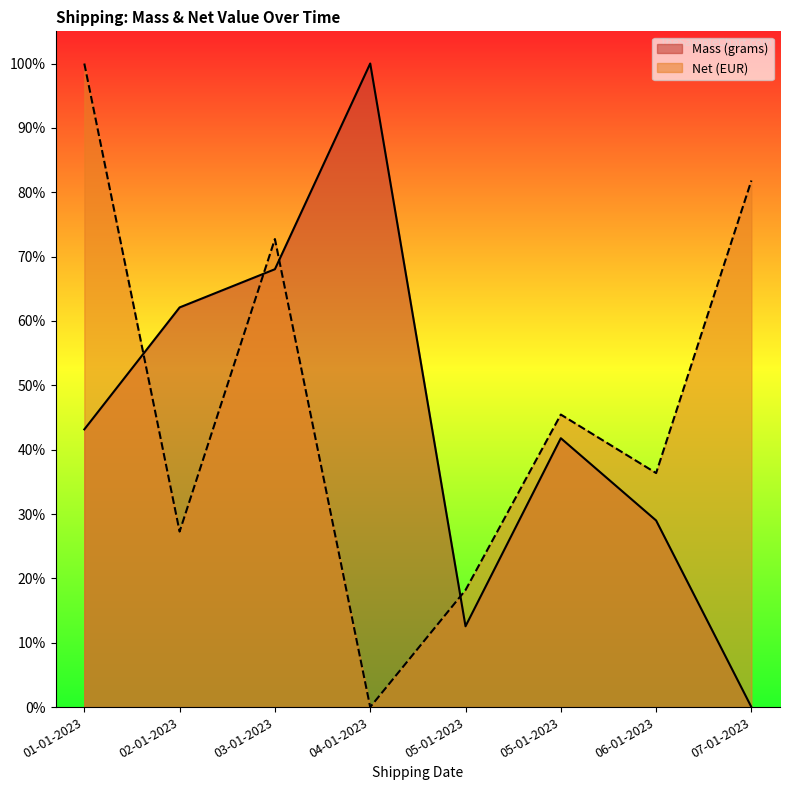

Which category has the lowest value across all series?

07-01-2023